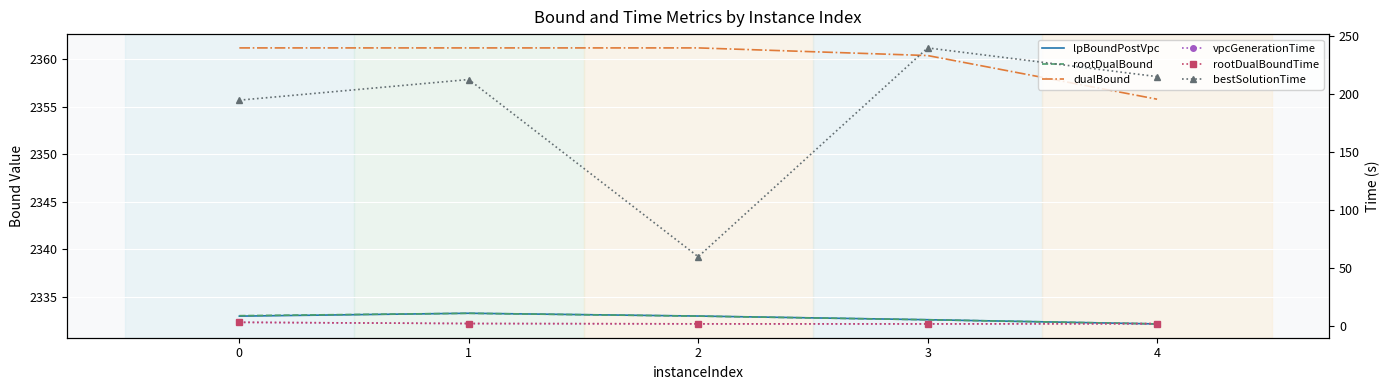

Count the number of data series in this chart.

6